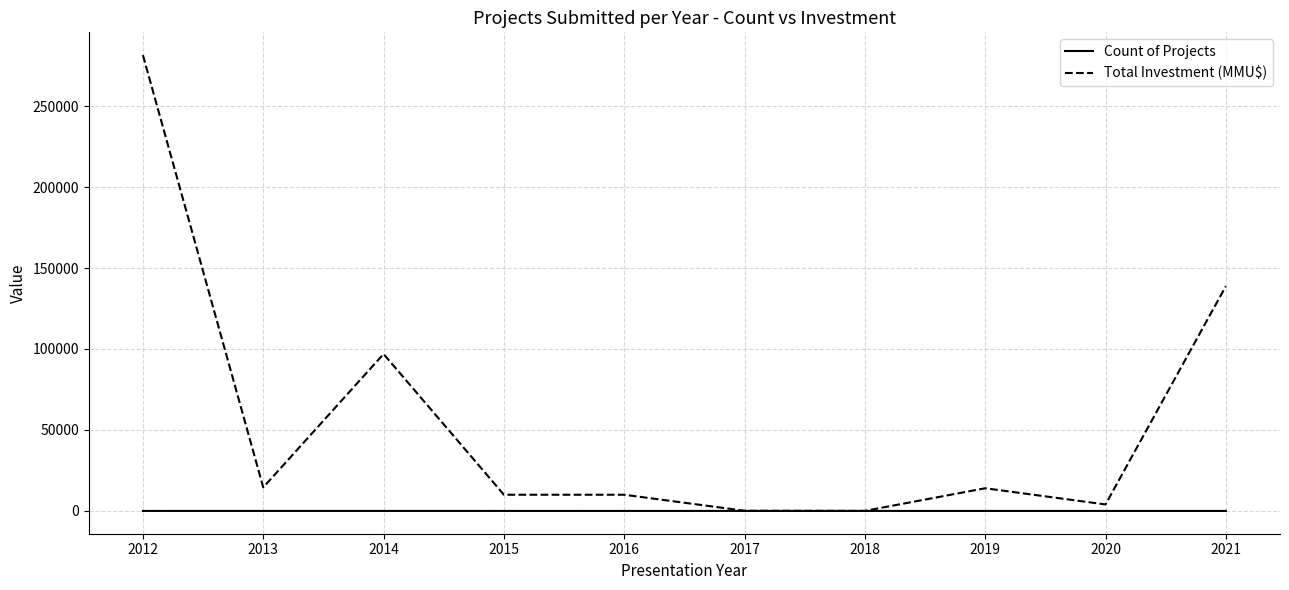

Which series has the largest total across all categories?

Total Investment (MMU$)